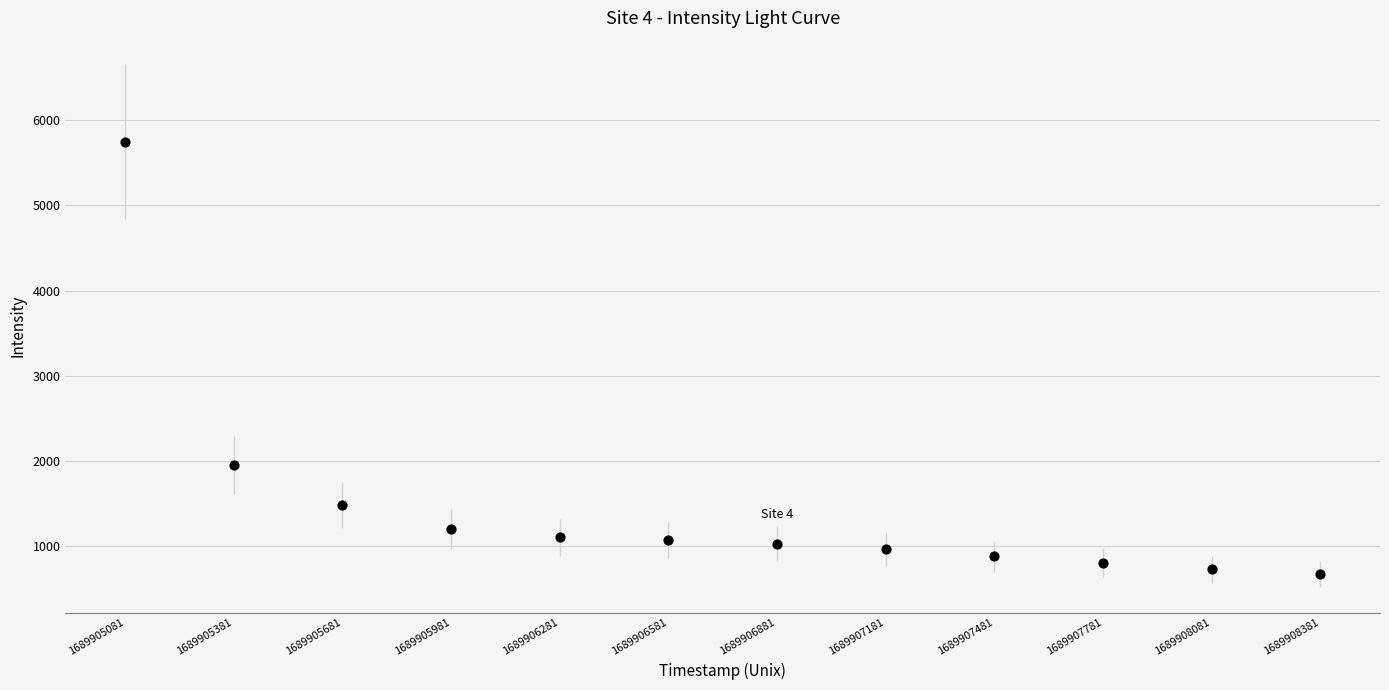

What Y value in the scatter plot is closest to 3212?

1953.8